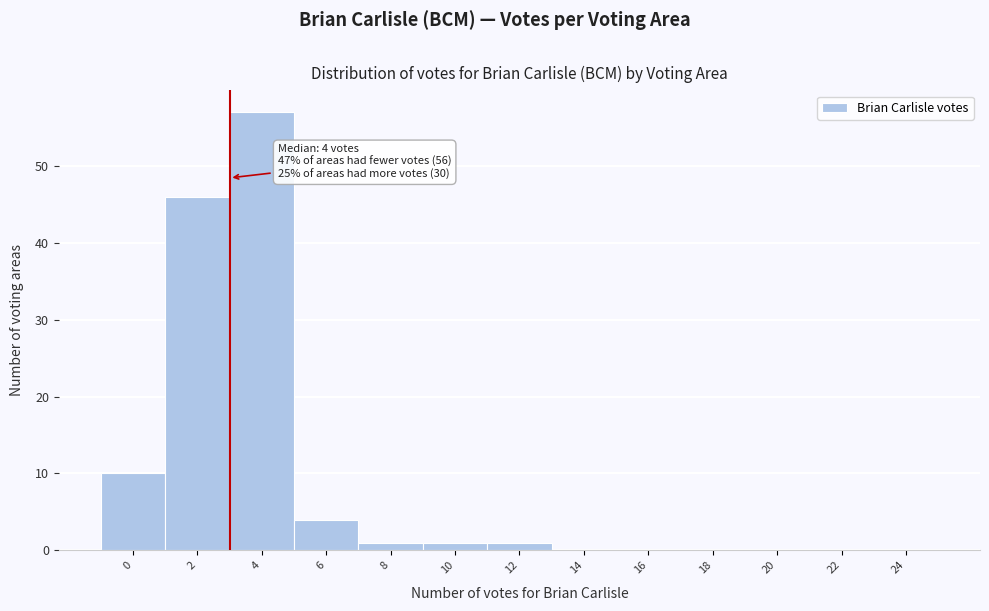

Reading left to right, list all the values displayed in this chart.

0=10	2=46	4=57	6=4	8=1	10=1	12=1	14=0	16=0	18=0	20=0	22=0	24=0